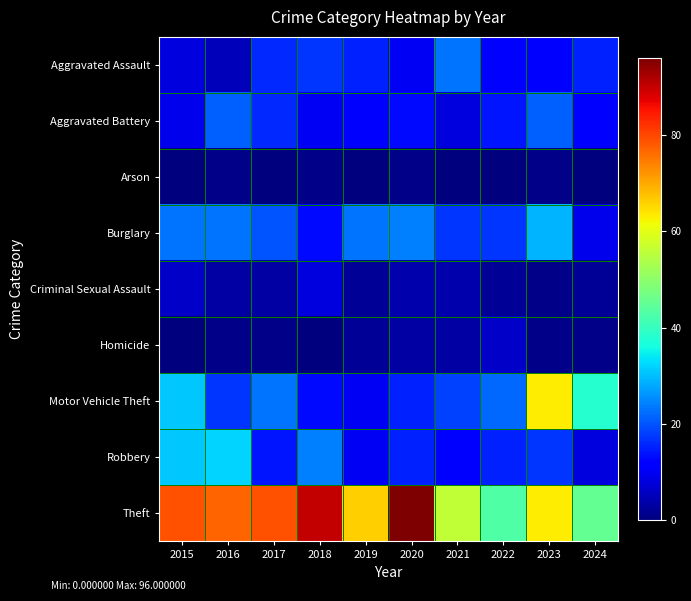

Rank the series at 2016 from highest to lowest value.

Theft, Robbery, Burglary, Aggravated Battery, Motor Vehicle Theft, Aggravated Assault, Criminal Sexual Assault, Arson, Homicide